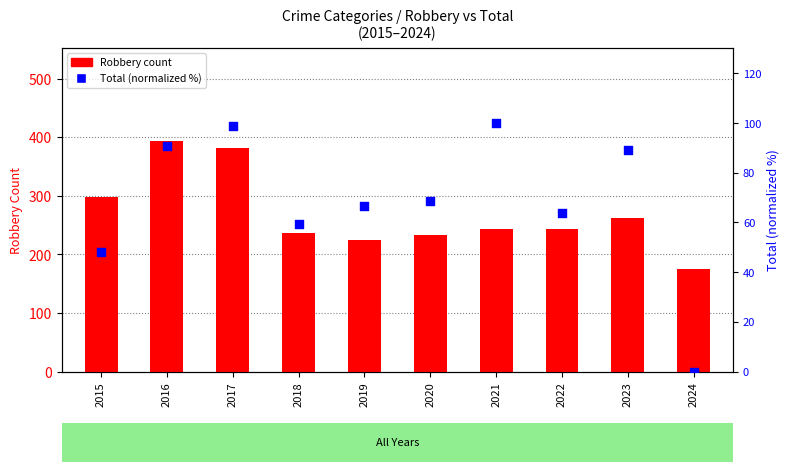

What are all the series names shown in the legend?

Robbery, Total (normalized %)